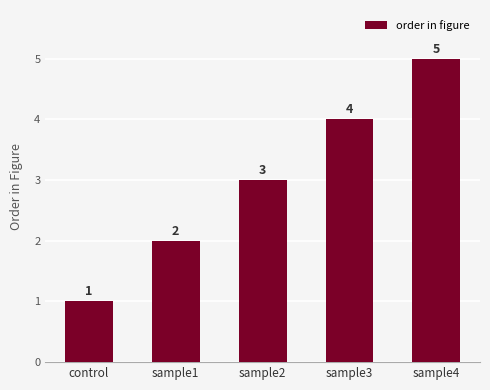

What is the change in value from sample2 to sample4?

+2